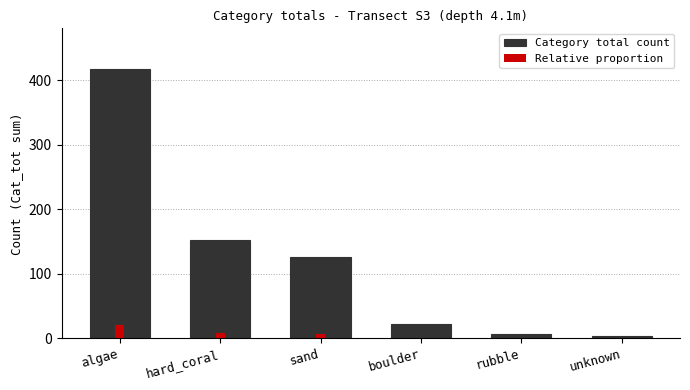

List the series in order of their overall mean, lowest first.

Relative proportion, Category total count